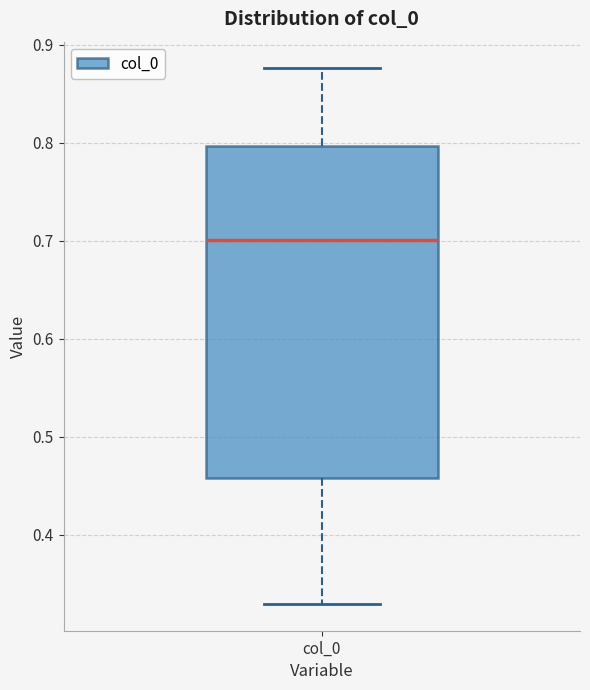

Transcribe this box plot: give where the median line is, the range the box spans, and where the two whiskers end, as read against the y-axis. The values are not printed on the chart, so give them approximately, as read against the axis.

median 0.70, box 0.46 to 0.80, whiskers 0.33 to 0.88